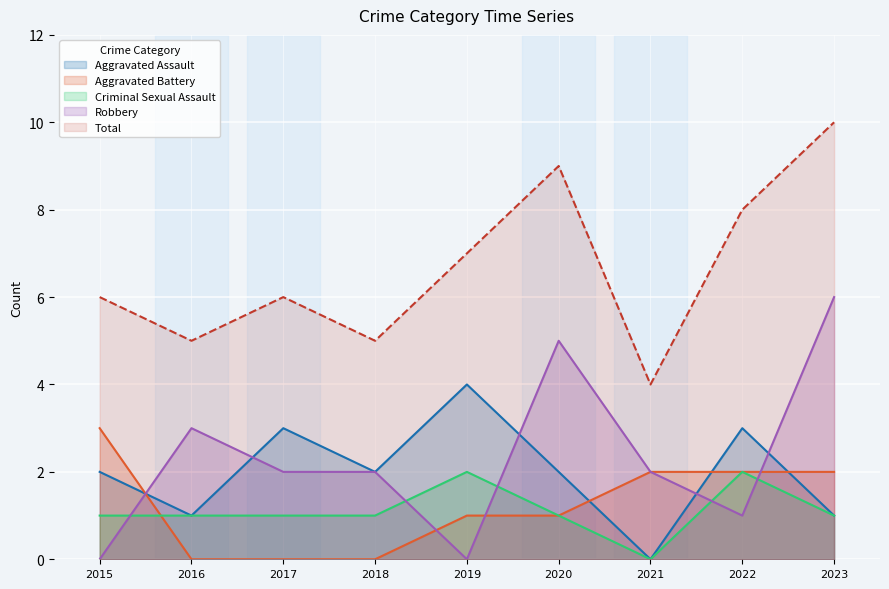

Is the value of Robbery at 2019 greater than the value of Criminal Sexual Assault at 2016?

No